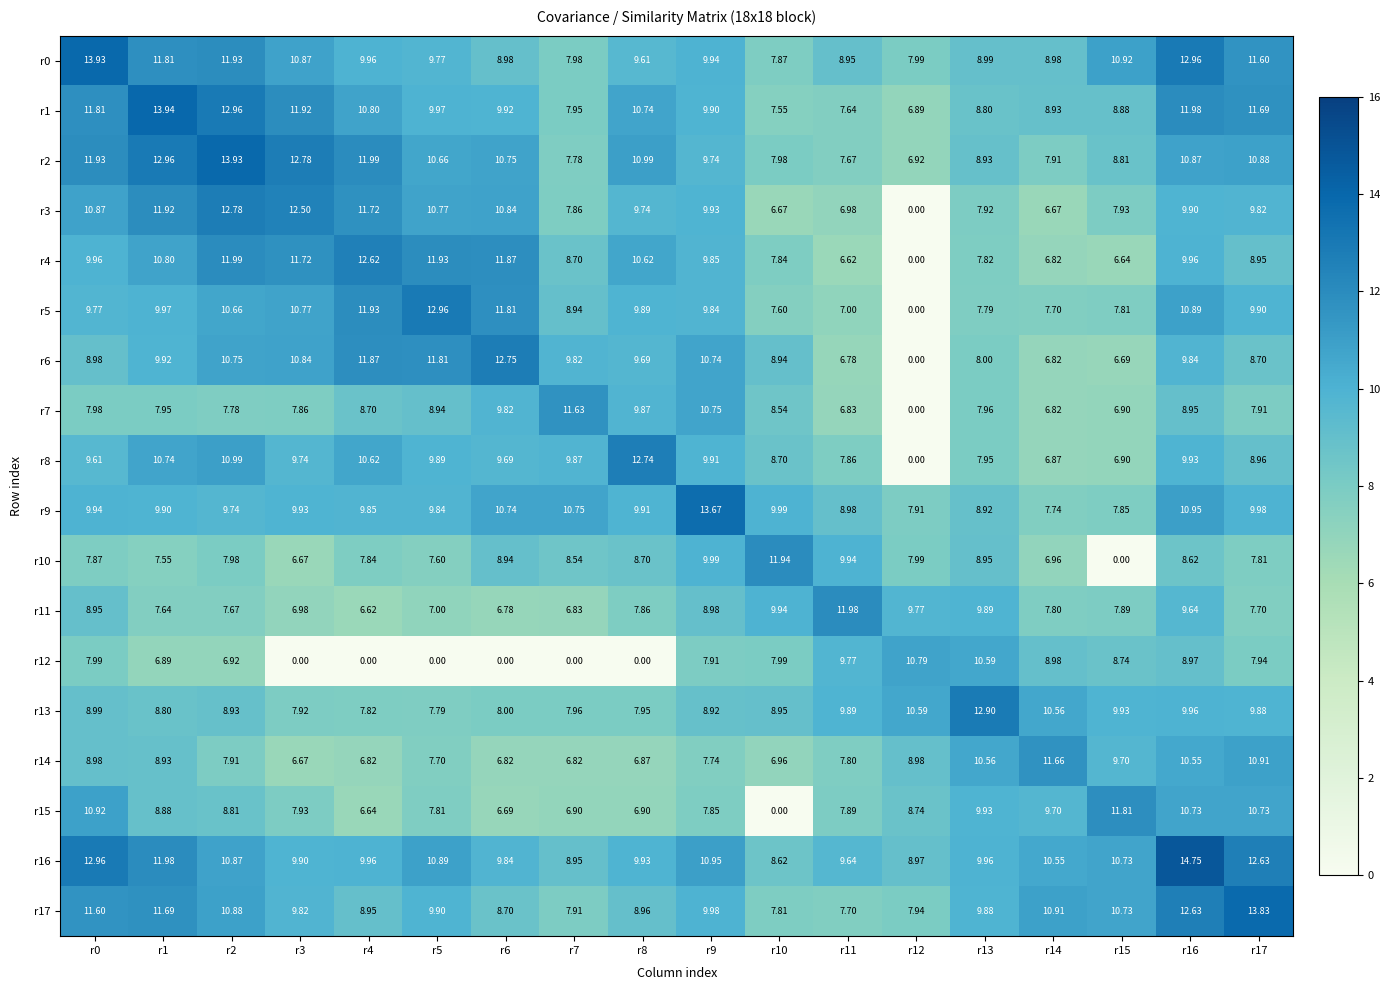

How many positive values does the r3 series have?

17